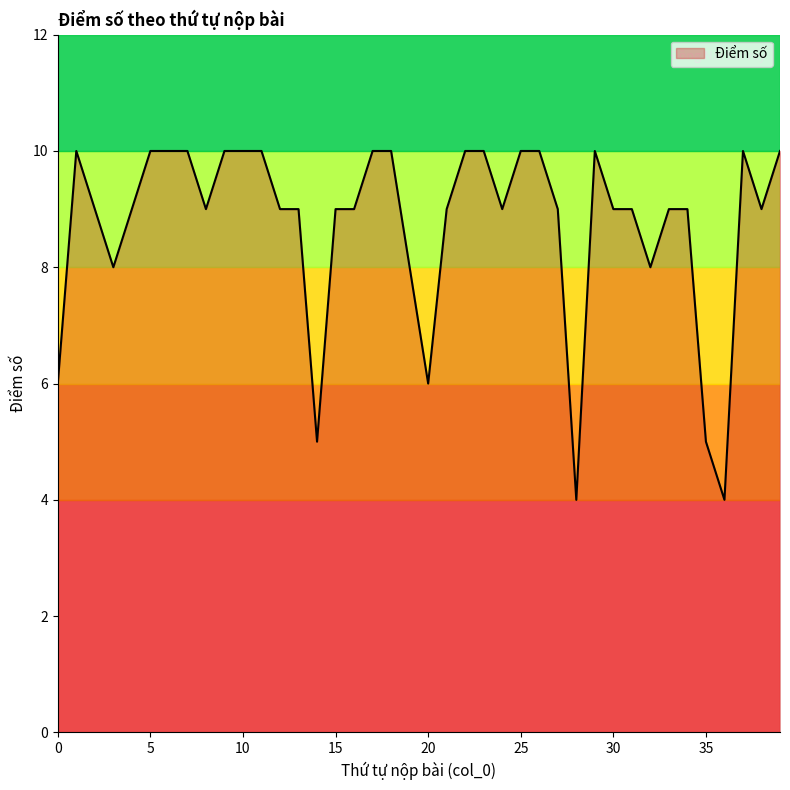

What is the minimum value shown in the chart?

4